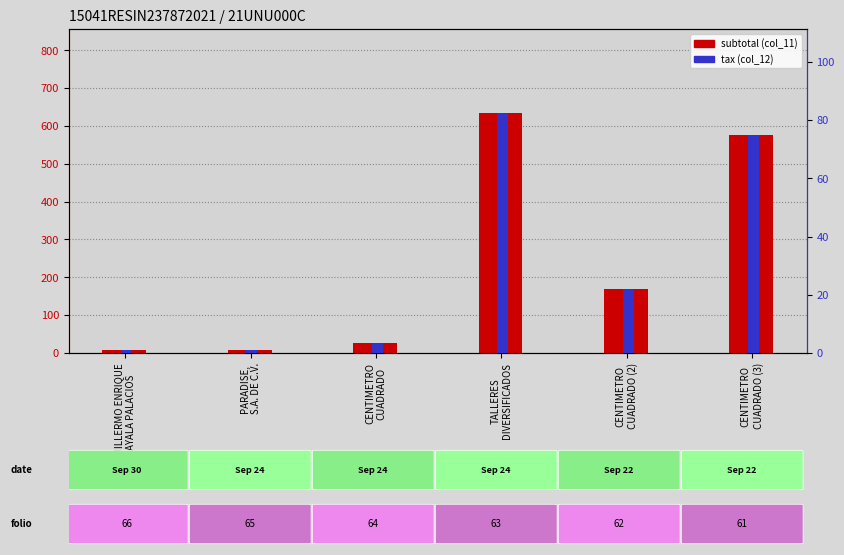

Count the number of categories in the chart.

6